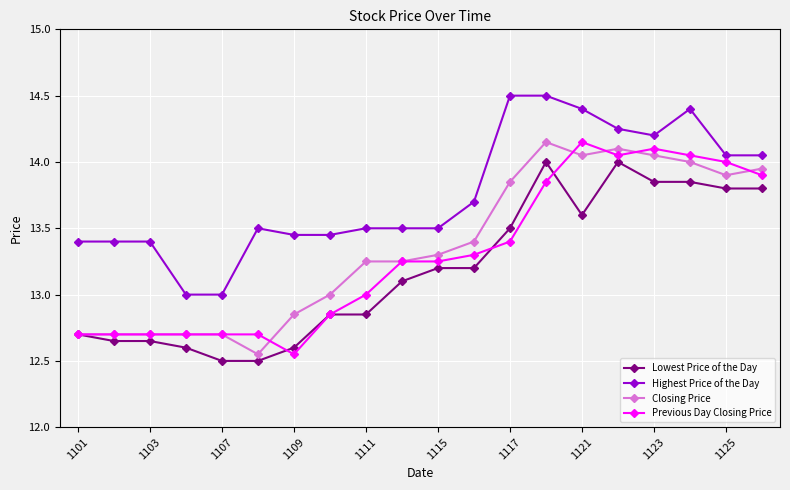

At how many categories does at least one series exceed 14?

8